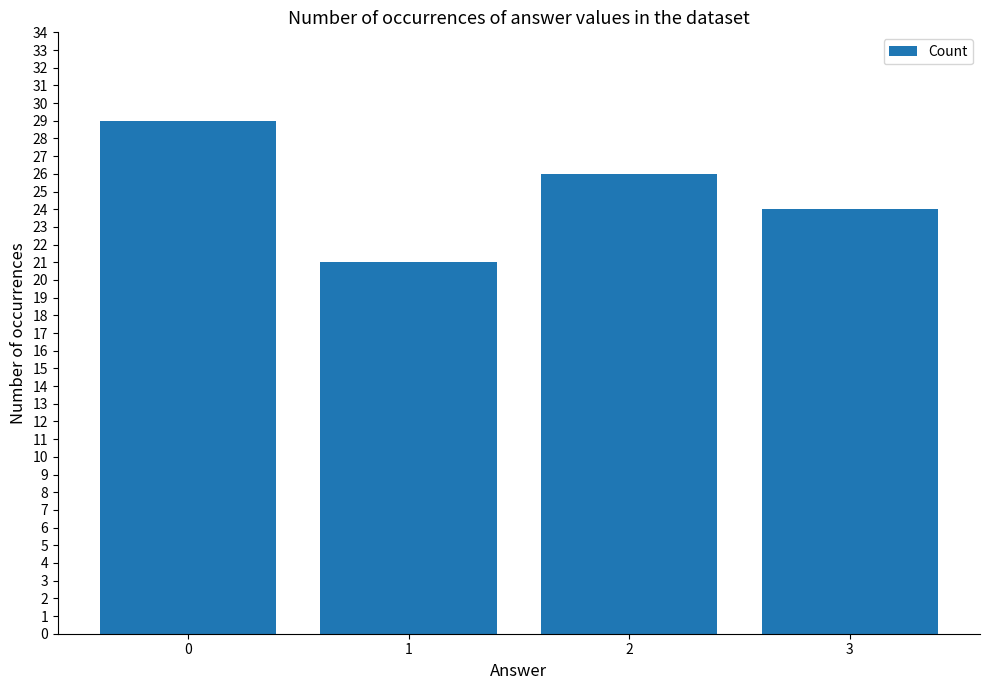

Count the values in the range 24 to 29.

3